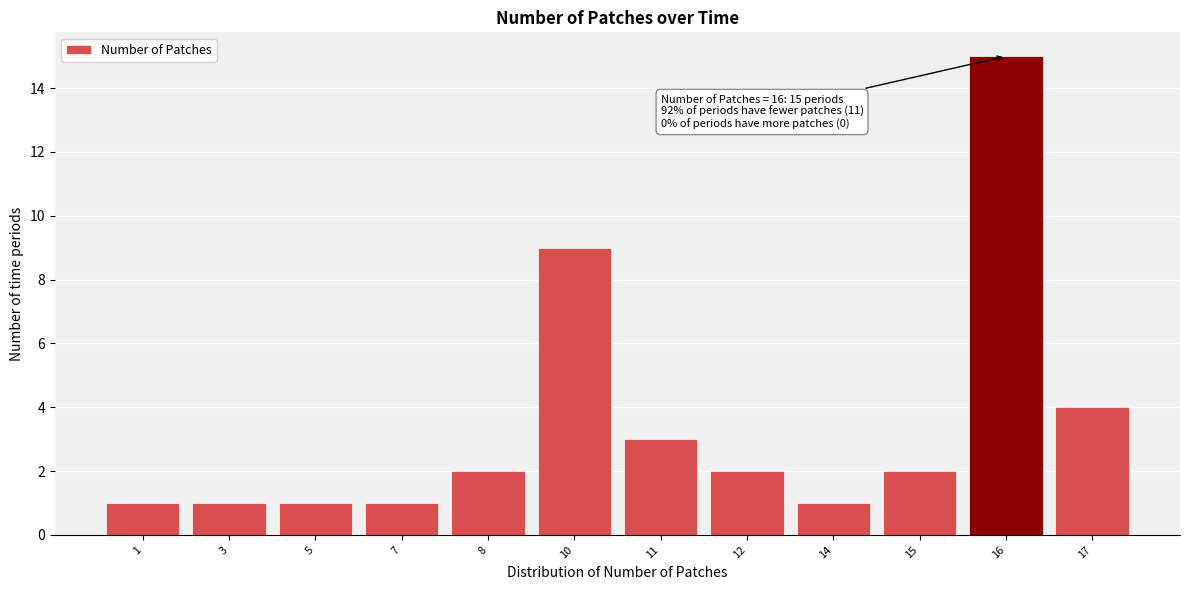

Reading left to right, extract all data points from this chart.

1	1	1	1	2	9	3	2	1	2	15	4